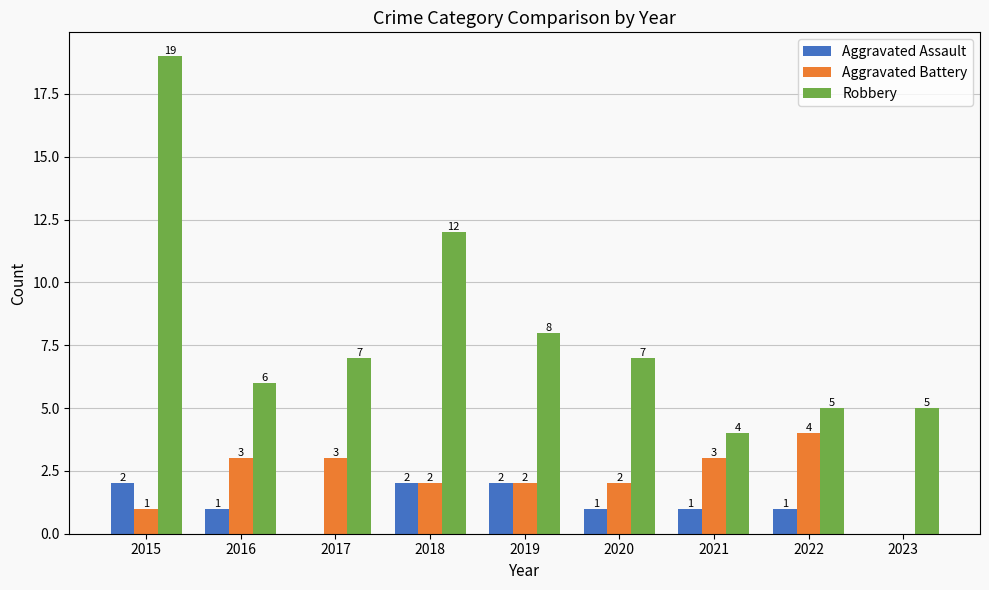

The value of Robbery at 2021 is 5. True or false?

False